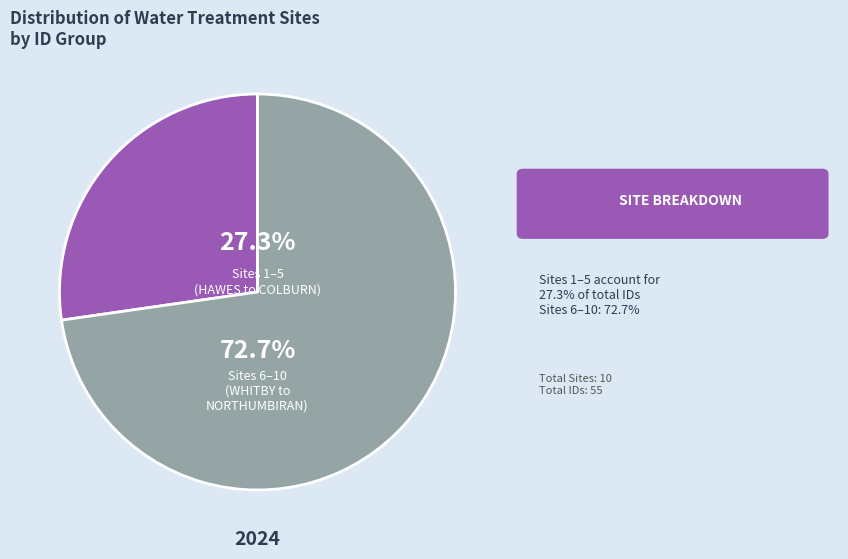

Which slice is the largest?

Sites 6–10 (WHITBY to NORTHUMBIRAN)